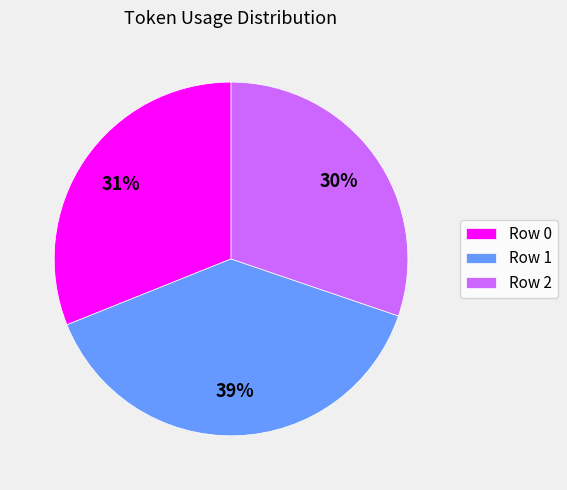

Count the number of slices in the pie.

3